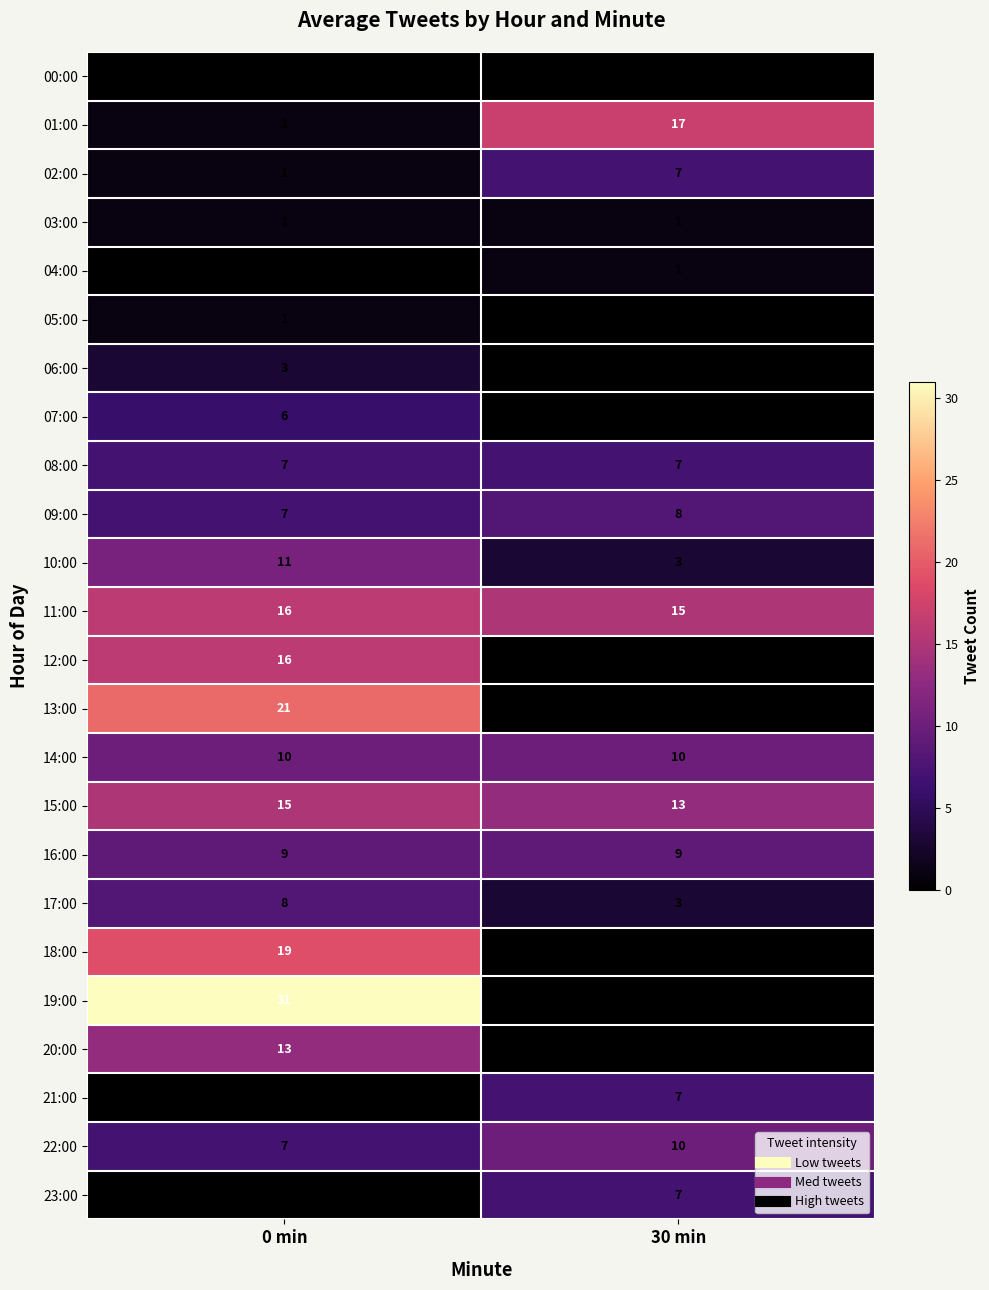

At which category is the sum across all series the highest?

0 min